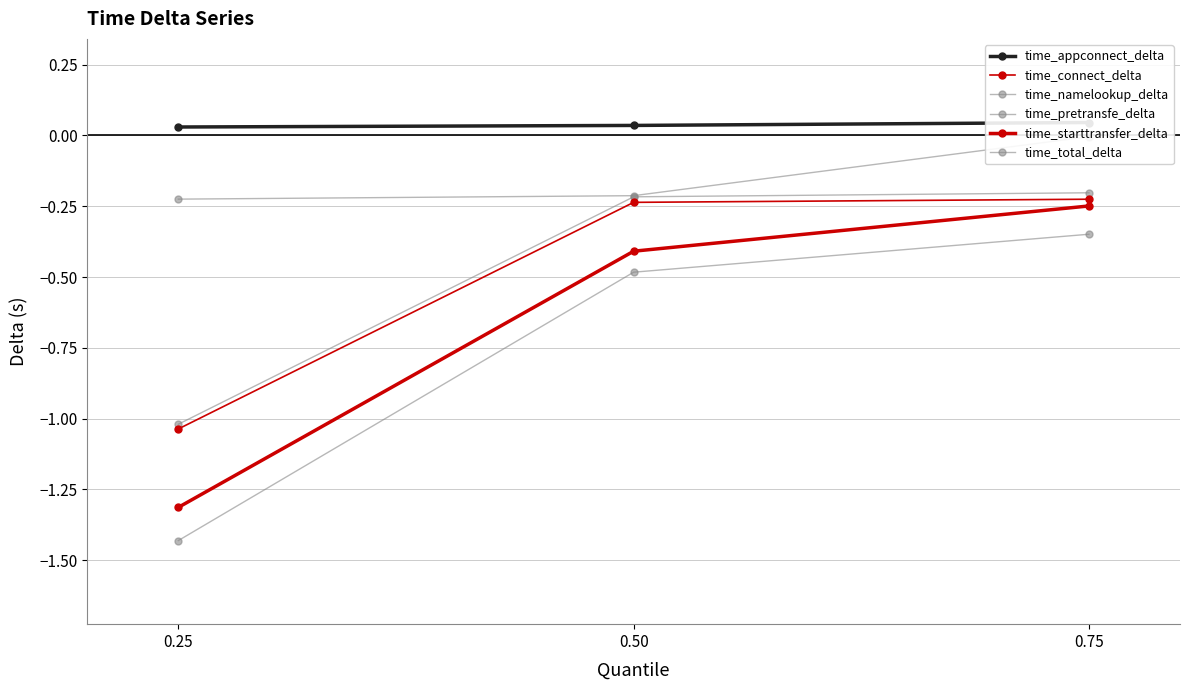

Reading left to right, list all the values displayed in this chart.

time_appconnect_delta: 0.0	0.0	0.0
time_connect_delta: -1.0	-0.2	-0.2
time_namelookup_delta: -0.2	-0.2	-0.0
time_pretransfe_delta: -1.0	-0.2	-0.2
time_starttransfer_delta: -1.3	-0.4	-0.2
time_total_delta: -1.4	-0.5	-0.3